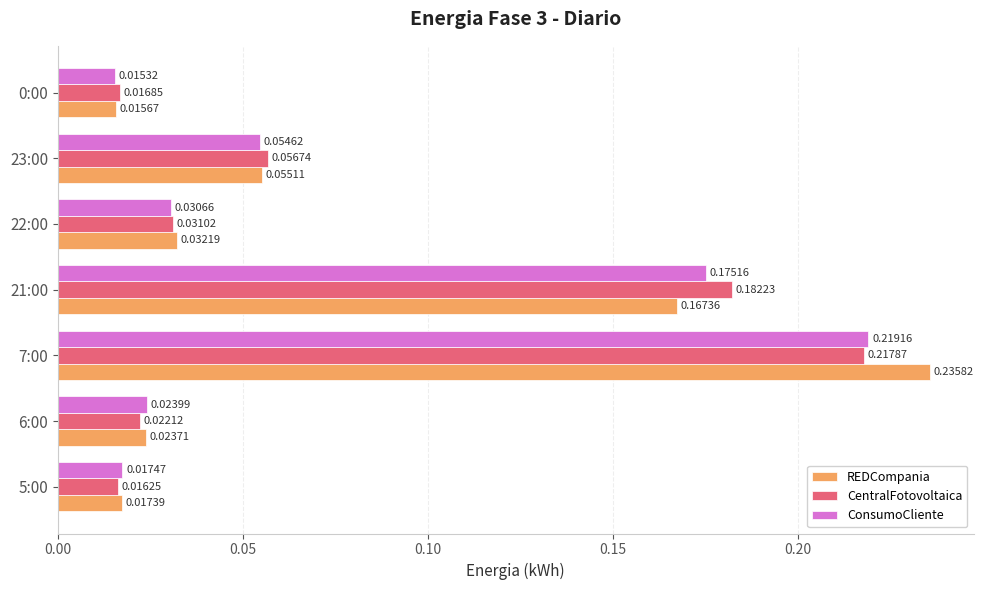

At which category is the sum across all series the highest?

7:00